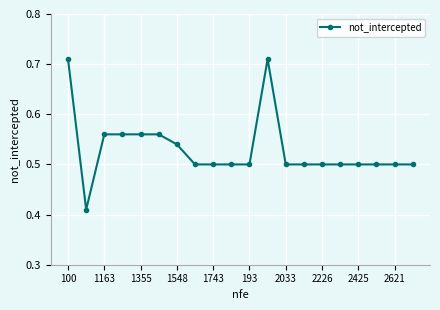

Is this an area chart (filled region under the line)?

No